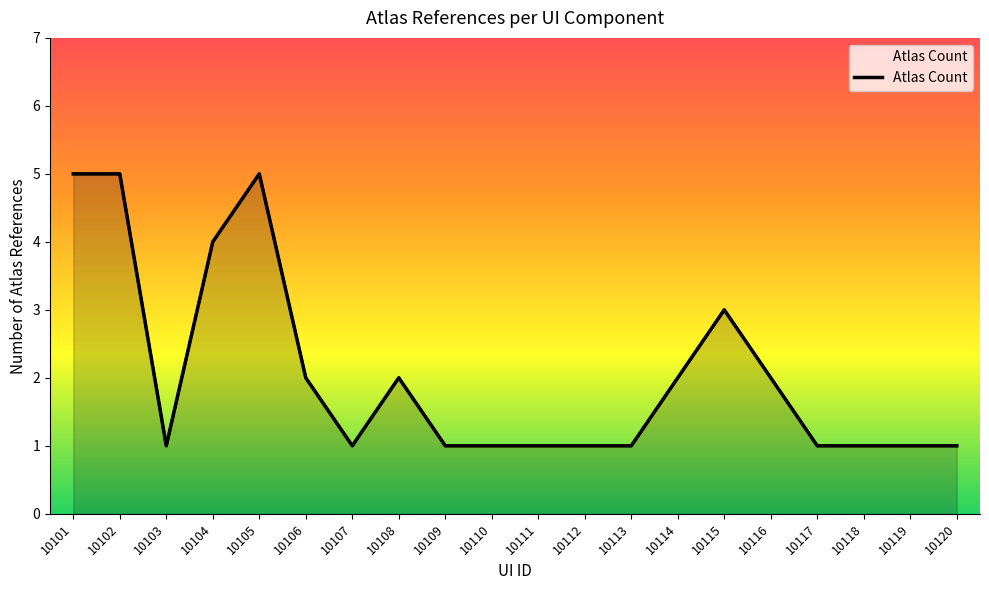

What is the change in value from 10105 to 10113?

-4